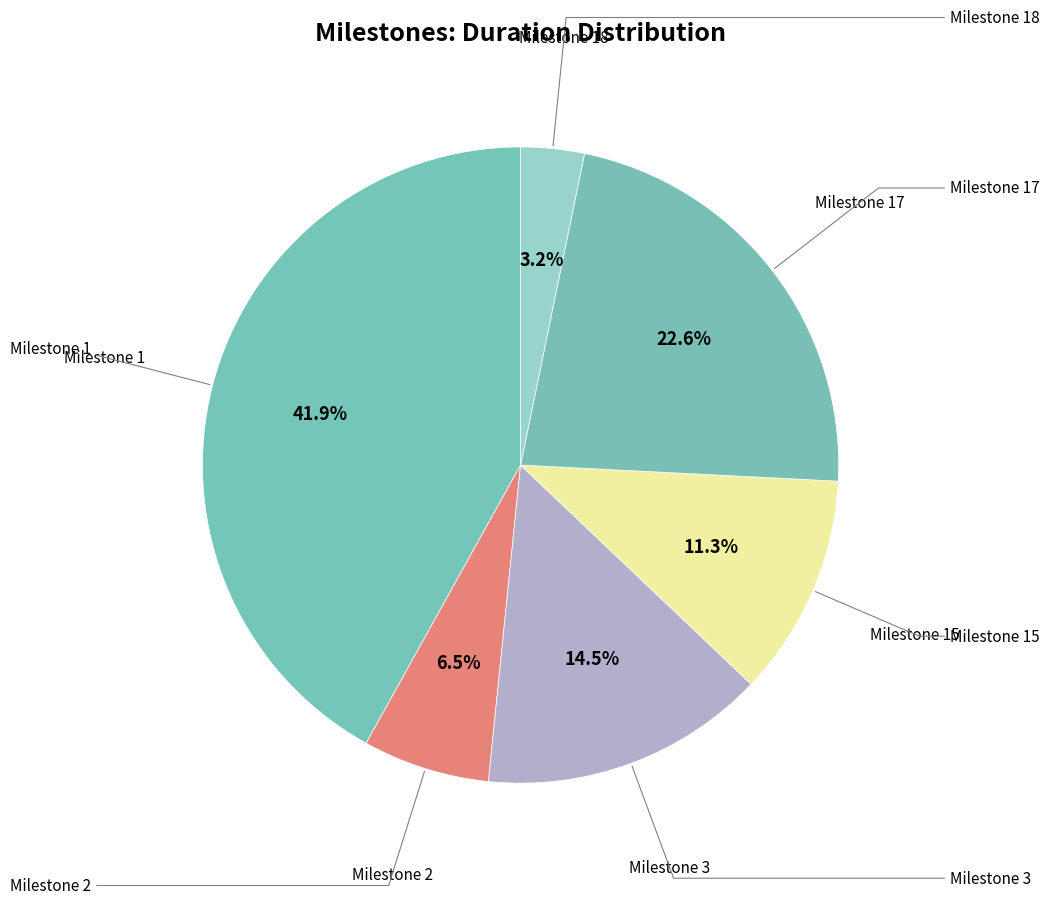

Count the number of slices in the pie.

6